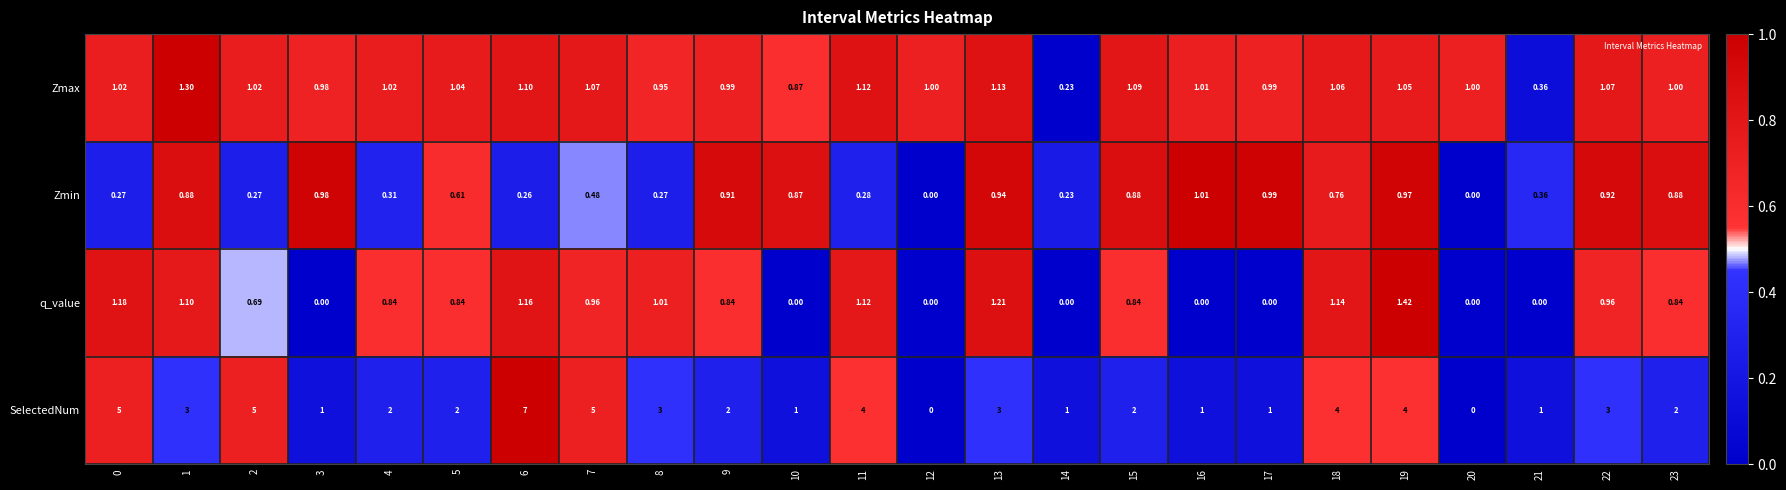

List the series in order of their peak value, highest first.

SelectedNum, q_value, Zmax, Zmin